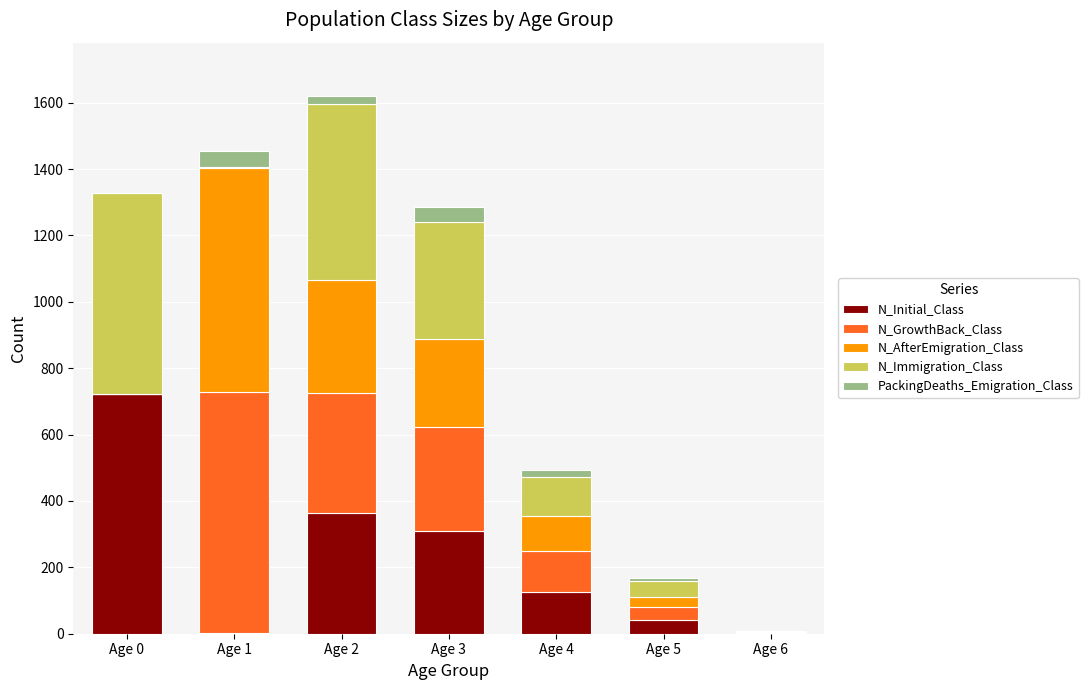

How many categories are shown in the chart?

7